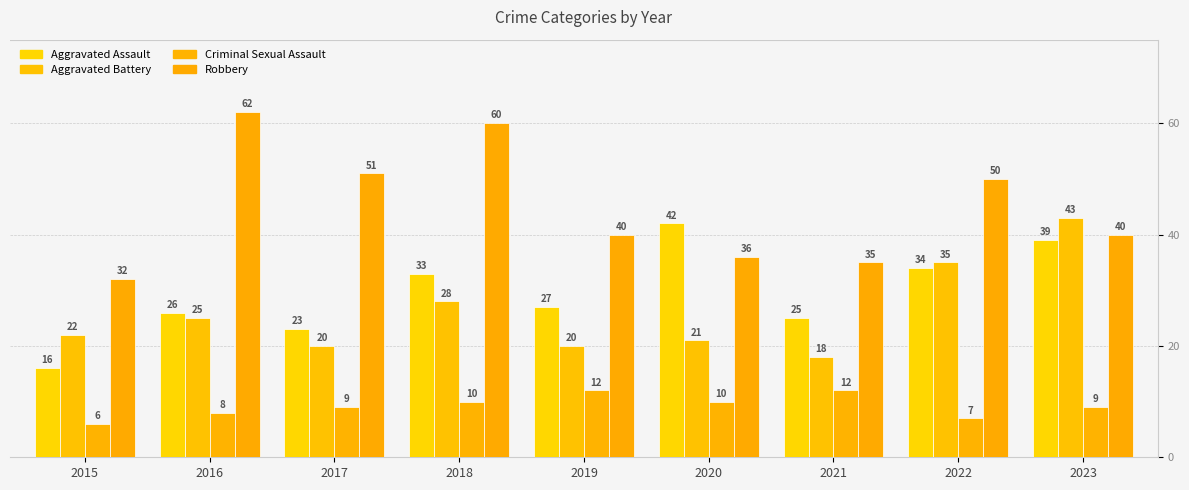

At which label does Aggravated Assault reach its minimum?

2015